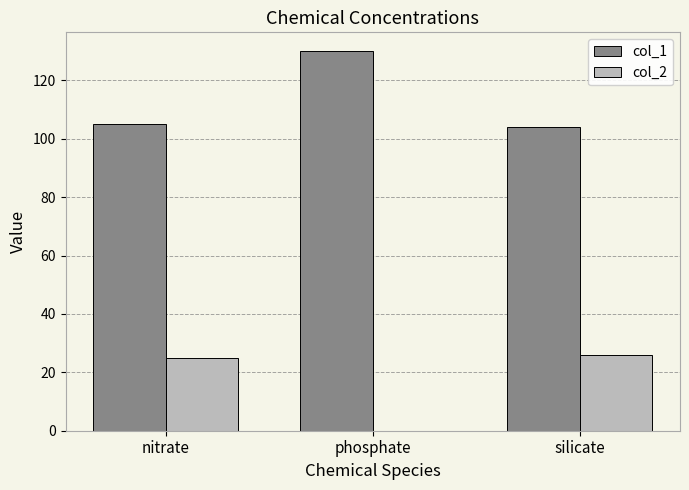

What is the total value across all series at nitrate?

130